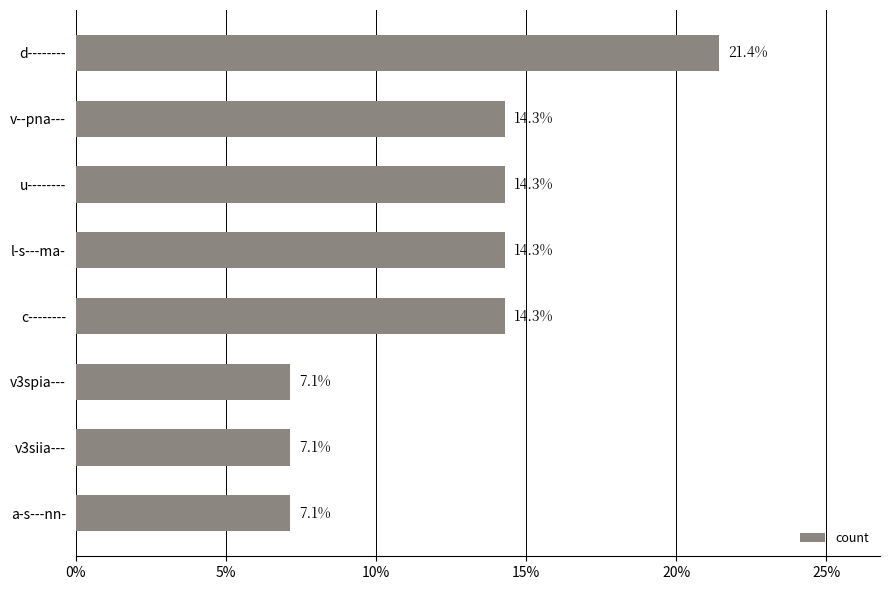

What is the maximum value shown in the chart?

21.4